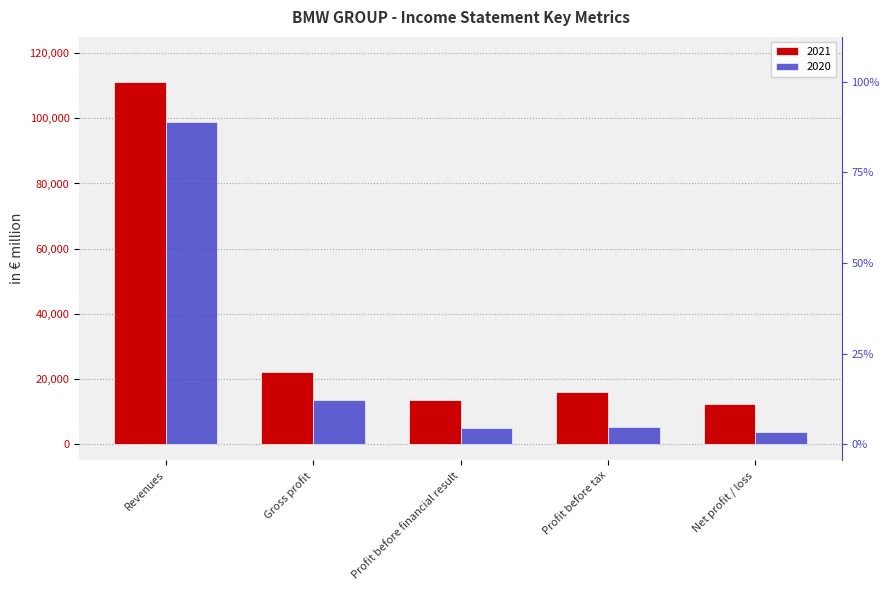

Reading right to left, what are all the values shown in this chart?

2021: Net profit / loss=12463	Profit before tax=16060	Profit before financial result=13400	Gross profit=21986	Revenues=111239
2020: Net profit / loss=3857	Profit before tax=5222	Profit before financial result=4830	Gross profit=13582	Revenues=98990